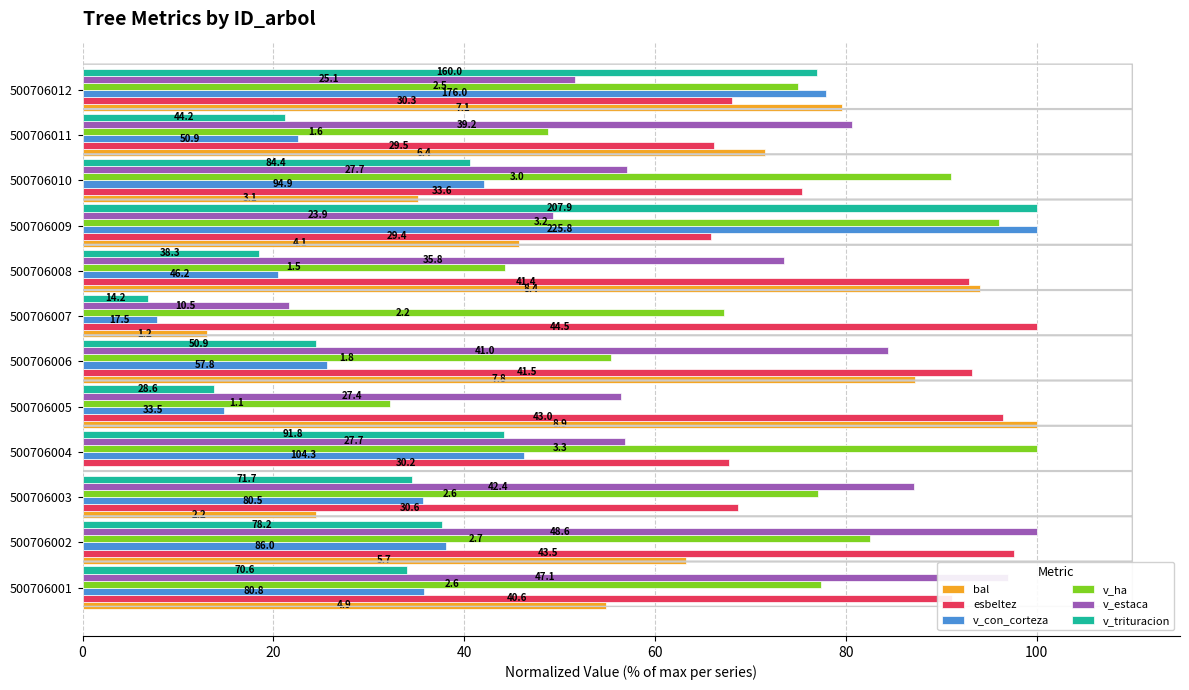

What are all the series names shown in the legend?

bal, esbeltez, v_con_corteza, v_ha, v_estaca, v_trituracion